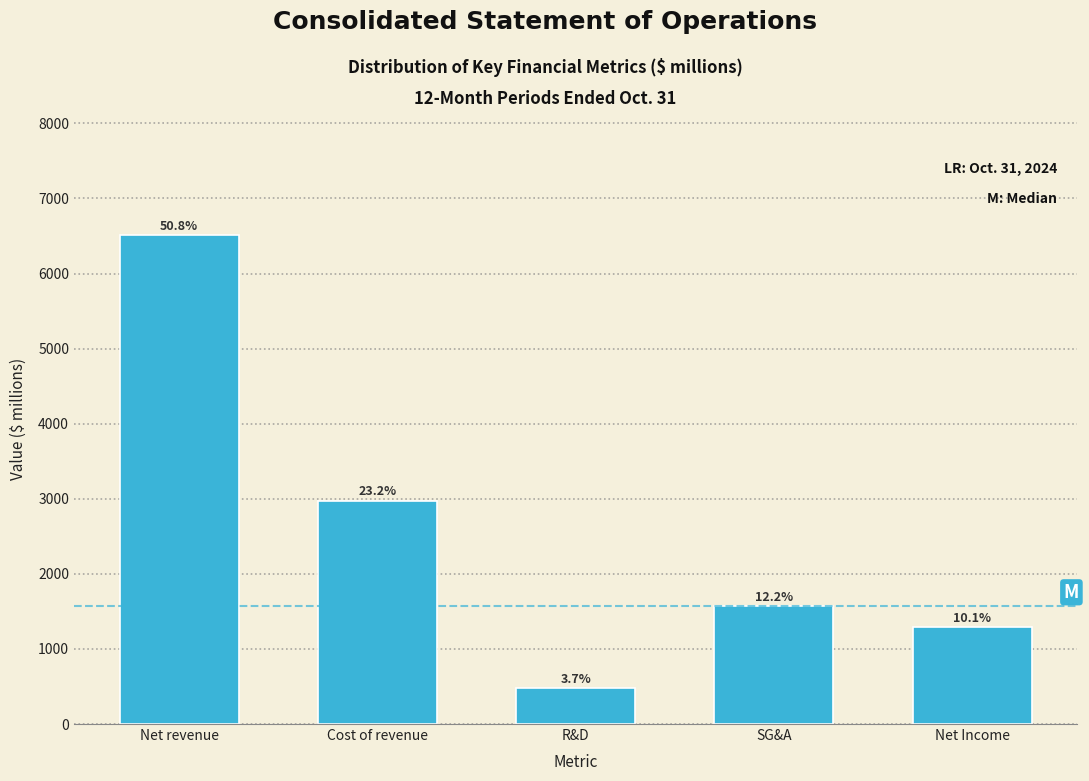

How many bars are there in total?

5